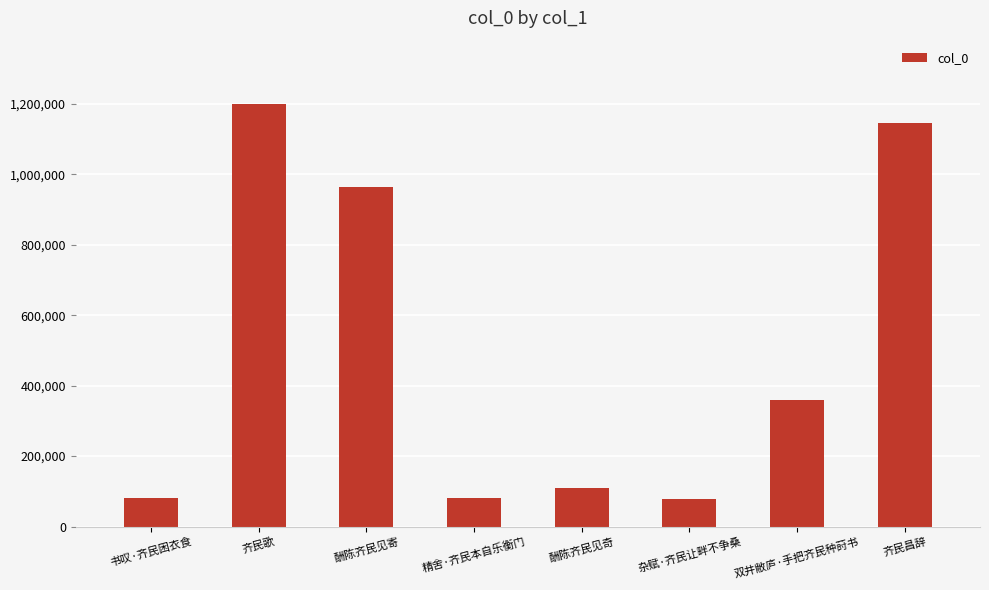

What is the label of the 1st bar from the left?

书叹·齐民困衣食